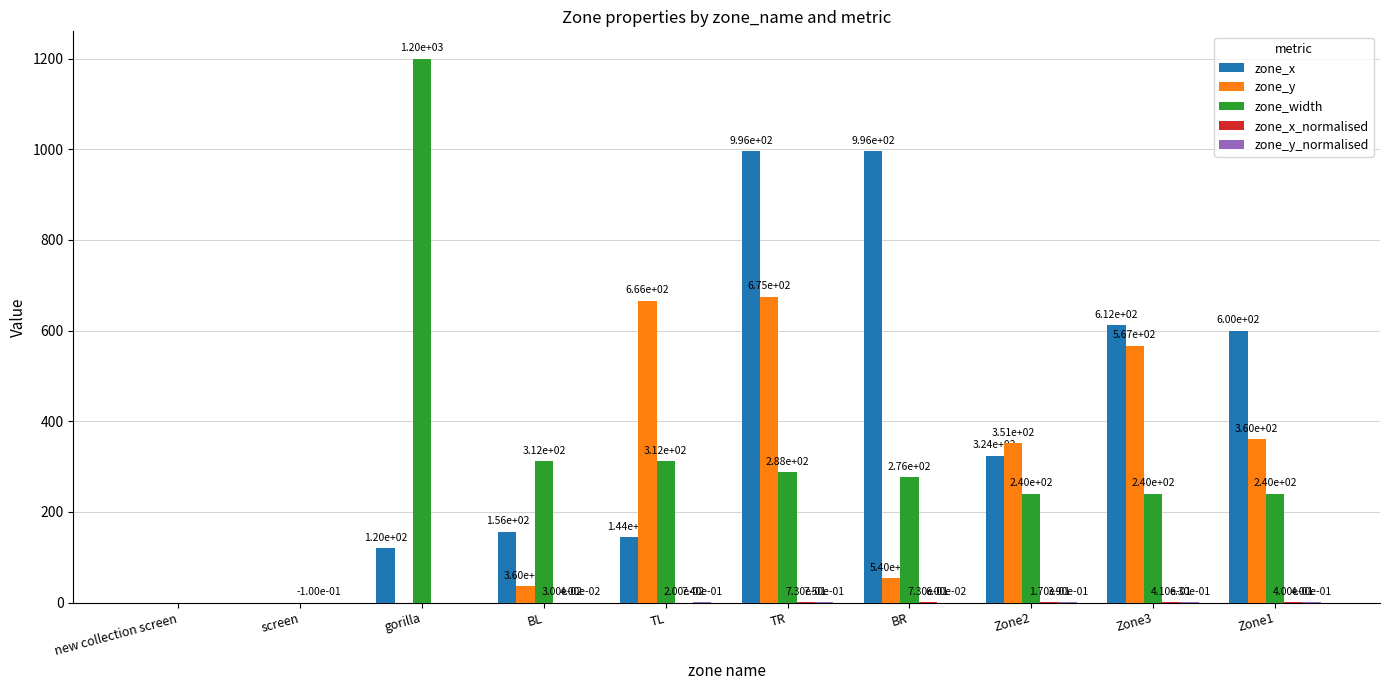

Which category has the highest value in the zone_width series?

gorilla